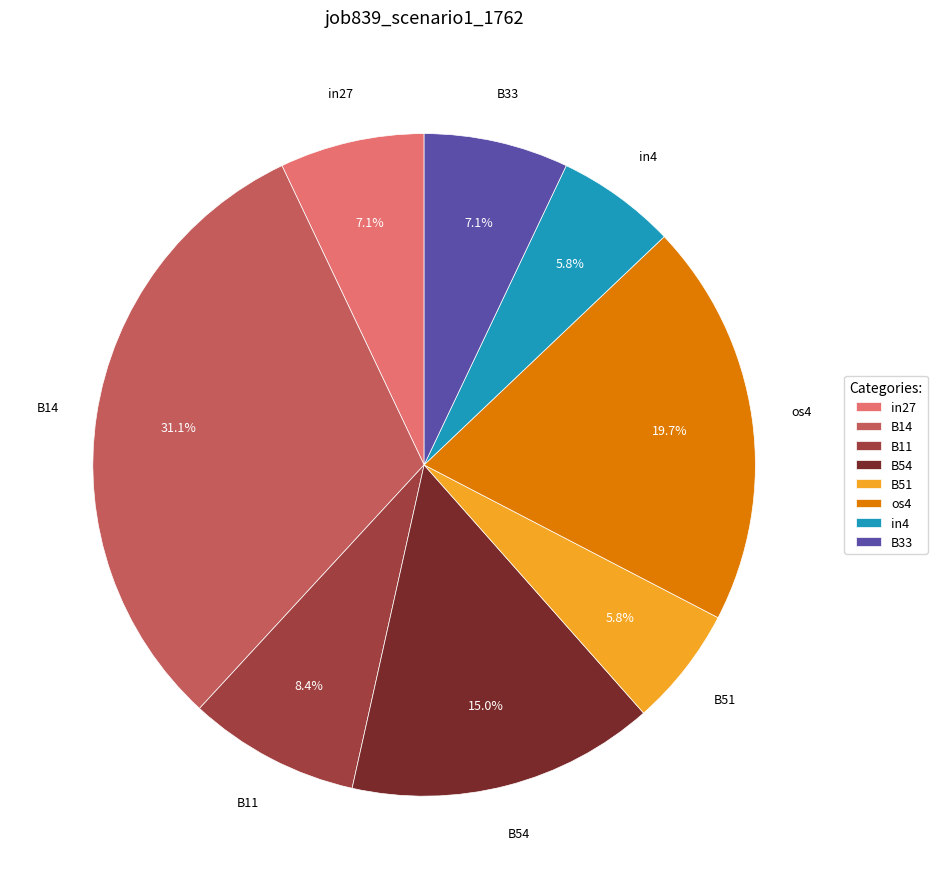

Between B51 and B33, which is larger?

B33